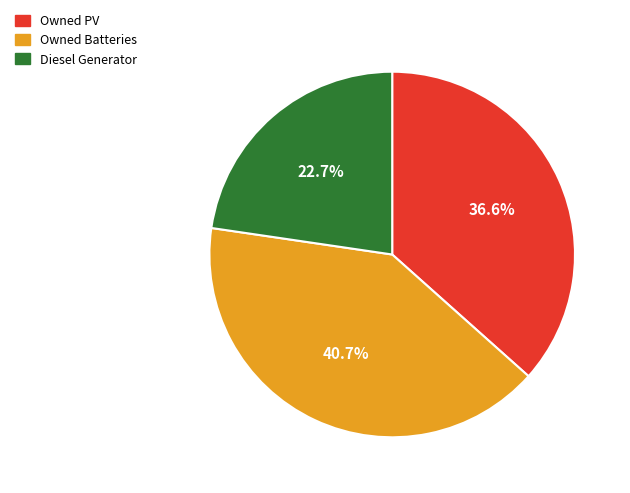

Approximately how many times larger is the value at Owned Batteries compared to Owned PV?

1.1